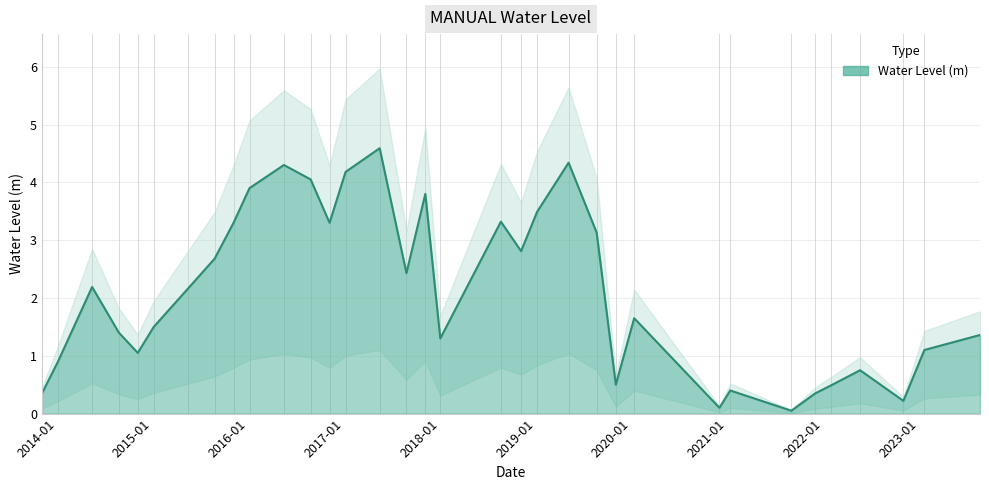

Which label corresponds to the largest value in the chart?

2017-05-15